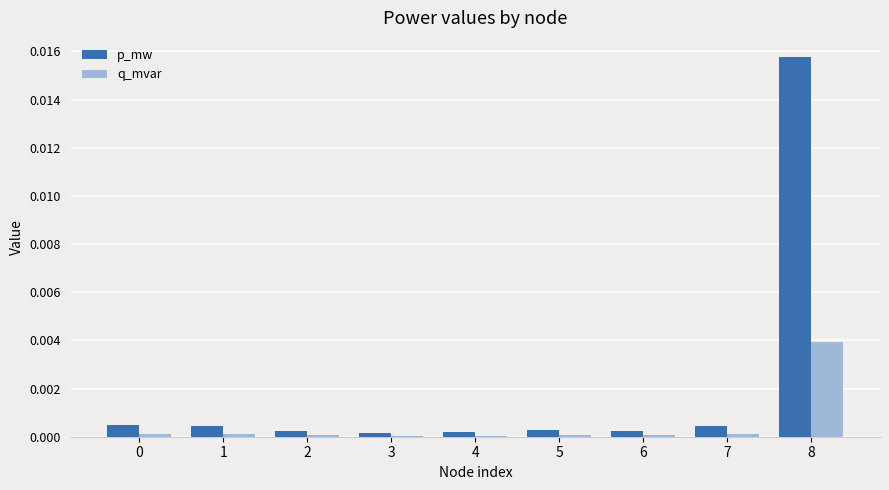

How many categories are shown in the chart?

9